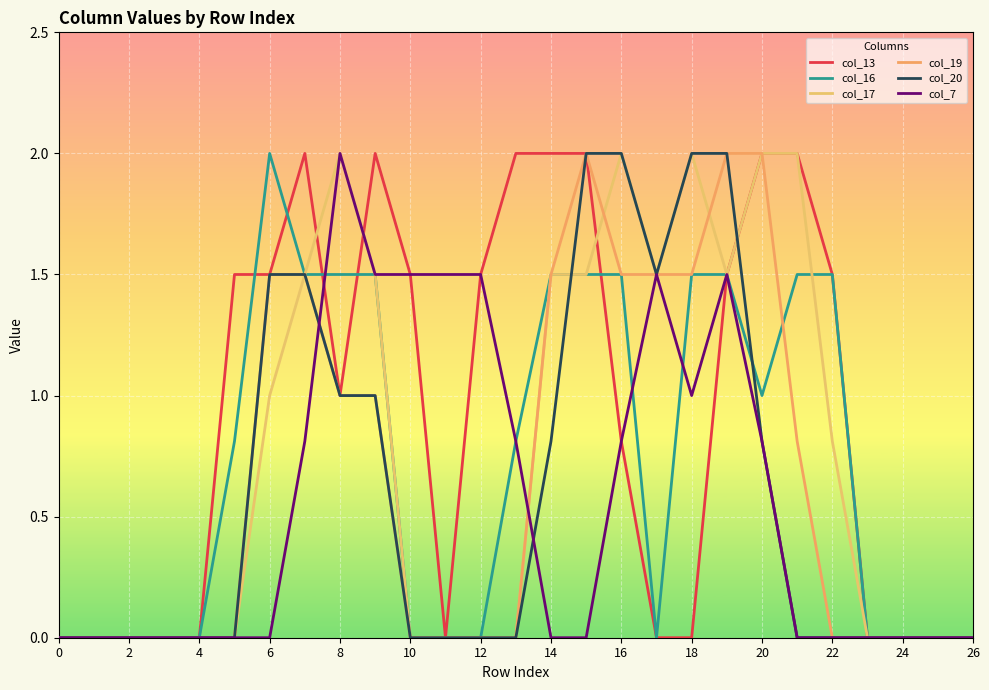

At which category is the sum across all series the highest?

19